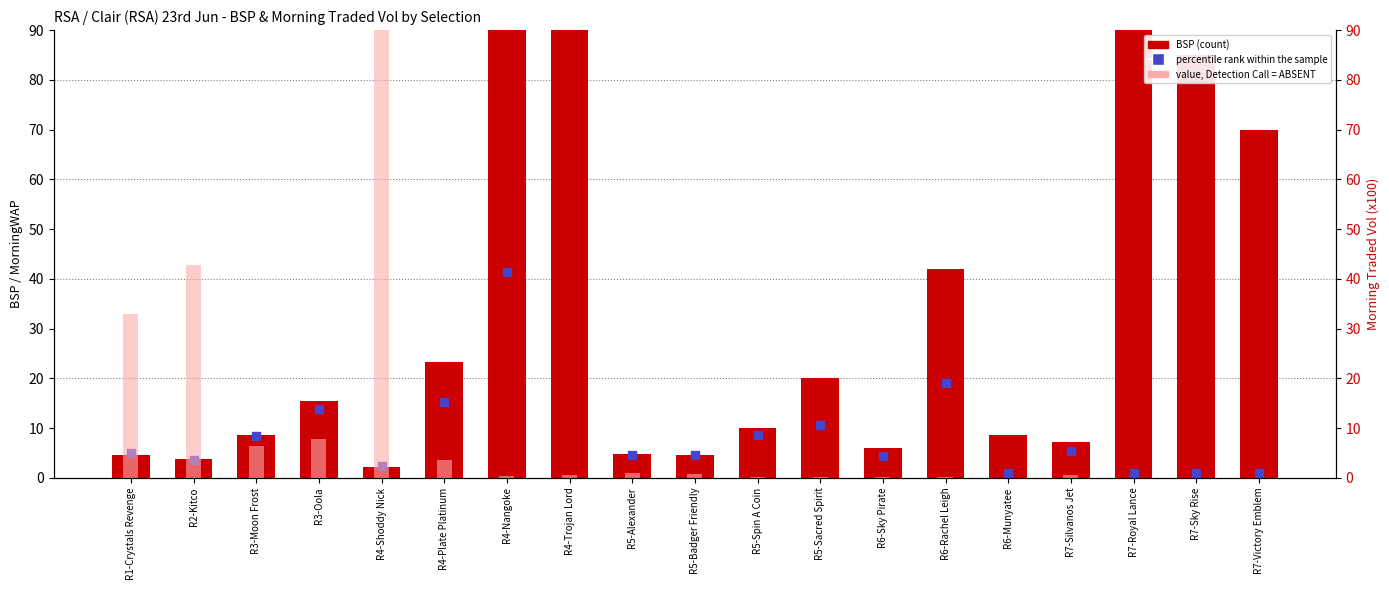

Which series has the largest Y range (max minus min)?

value, Detection Call = ABSENT